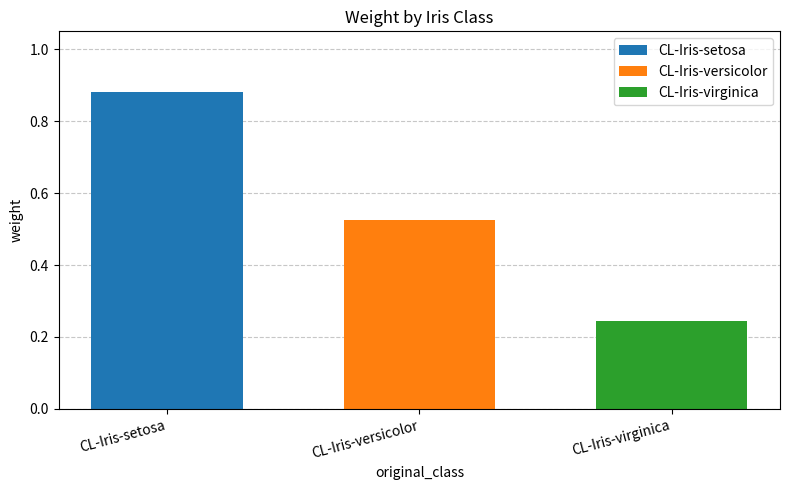

Rank the series at CL-Iris-versicolor from lowest to highest value.

CL-Iris-virginica, CL-Iris-versicolor, CL-Iris-setosa